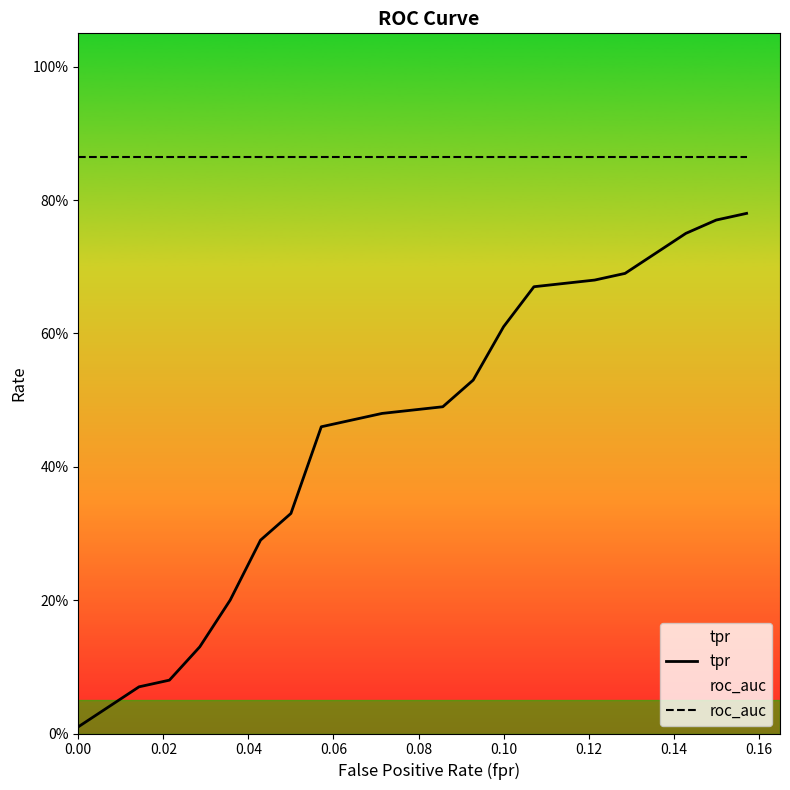

Which series has the largest range (max minus min)?

tpr